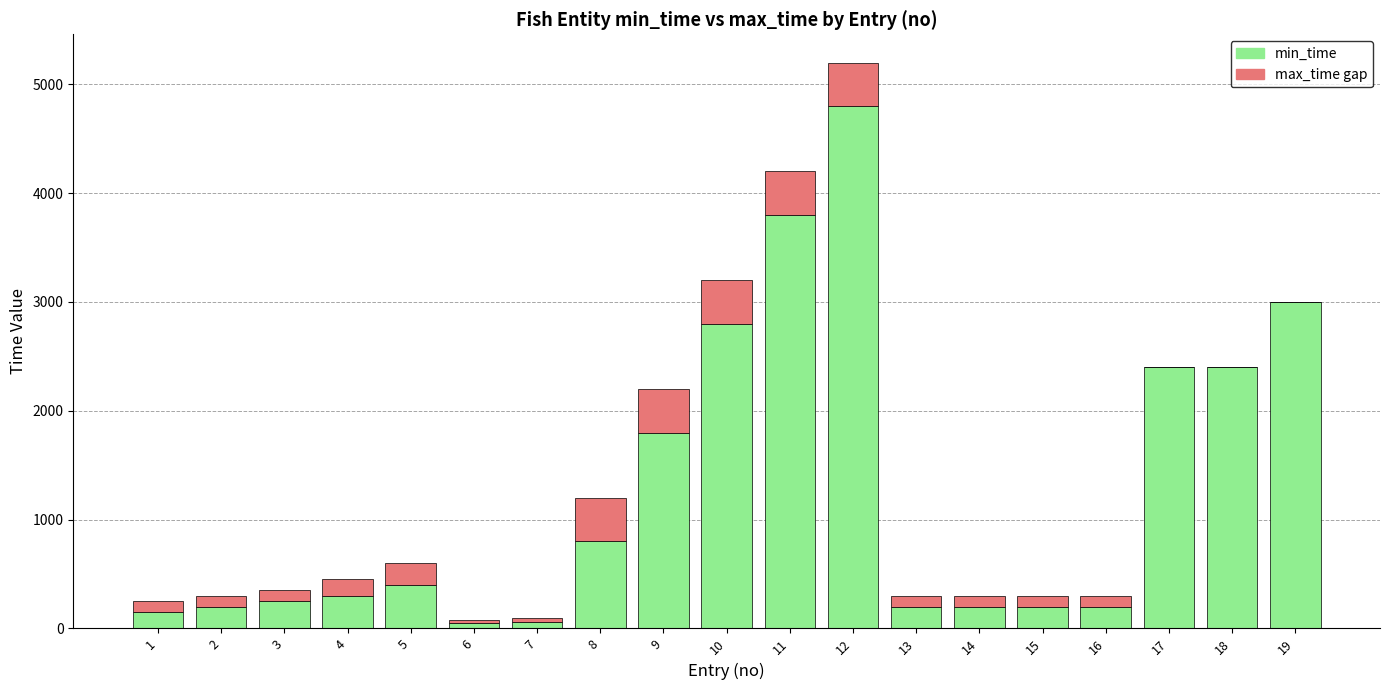

At which category is the sum across all series the highest?

12